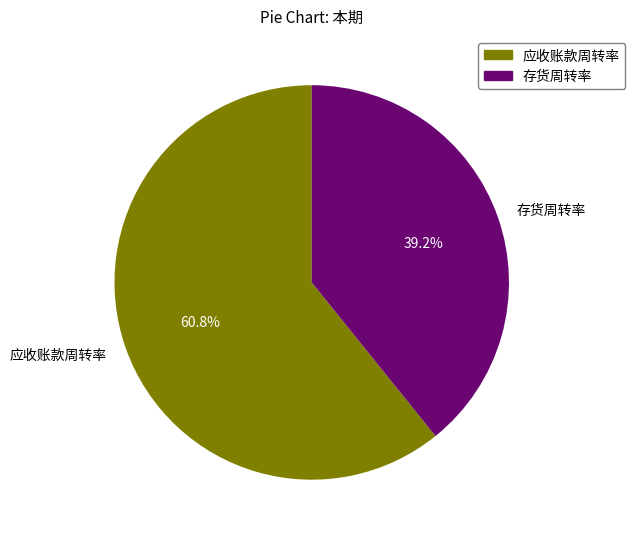

What is the largest slice in the pie chart?

应收账款周转率